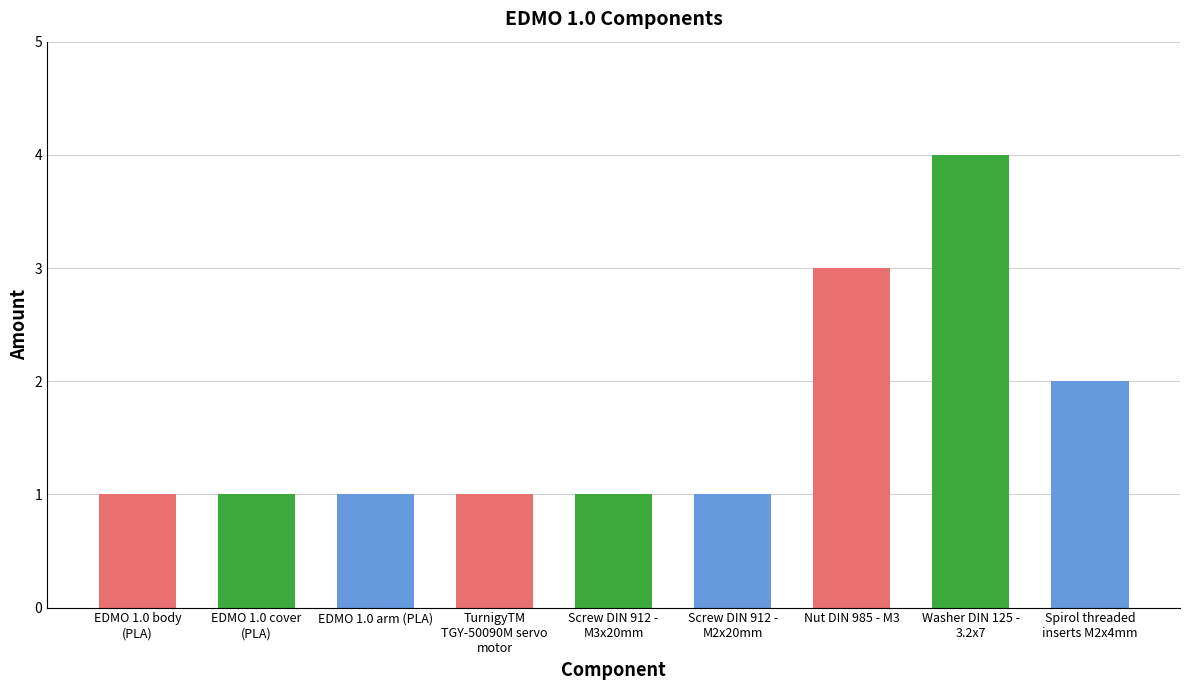

What is the maximum value shown in the chart?

4